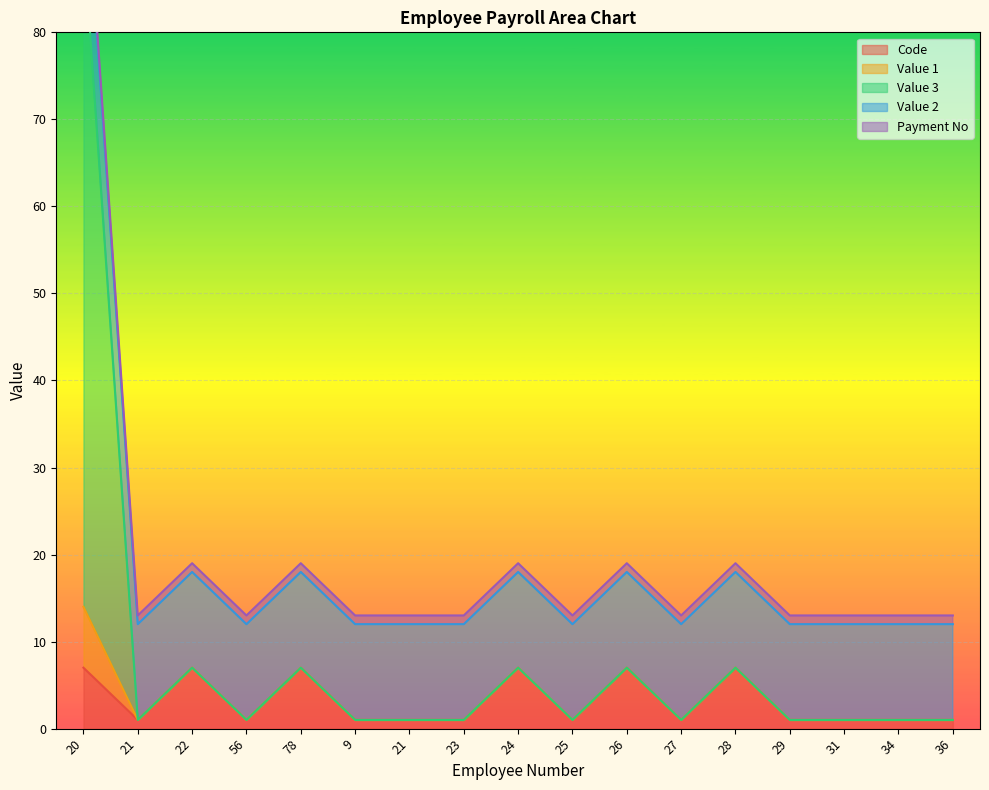

Is it true that Value 3 equals 8 at 36?

False